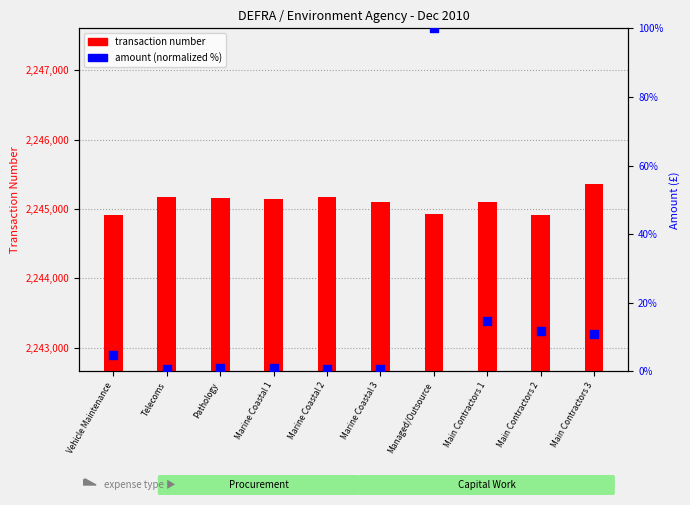

At which category is the sum across all series the highest?

Main Contractors 3